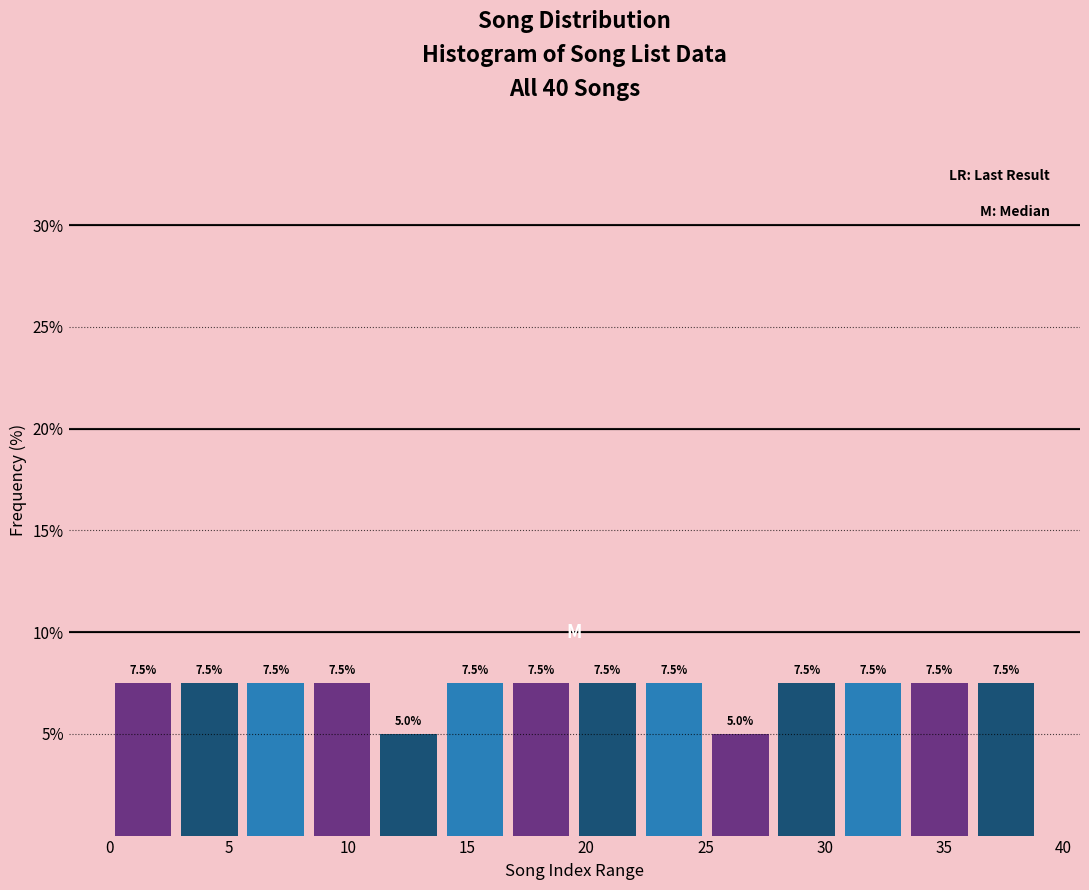

Reading left to right, transcribe this chart: for each bar, give the range it covers on the x-axis and its height. The bar edges are not printed on the chart, so give them approximately, as read against the axis.

0.0 to 3.0: 7.5
3.0 to 5.5: 7.5
5.5 to 8.5: 7.5
8.5 to 11.0: 7.5
11.0 to 14.0: 5.0
14.0 to 16.5: 7.5
16.5 to 19.5: 7.5
19.5 to 22.5: 7.5
22.5 to 25.0: 7.5
25.0 to 28.0: 5.0
28.0 to 30.5: 7.5
30.5 to 33.5: 7.5
33.5 to 36.0: 7.5
36.0 to 39.0: 7.5